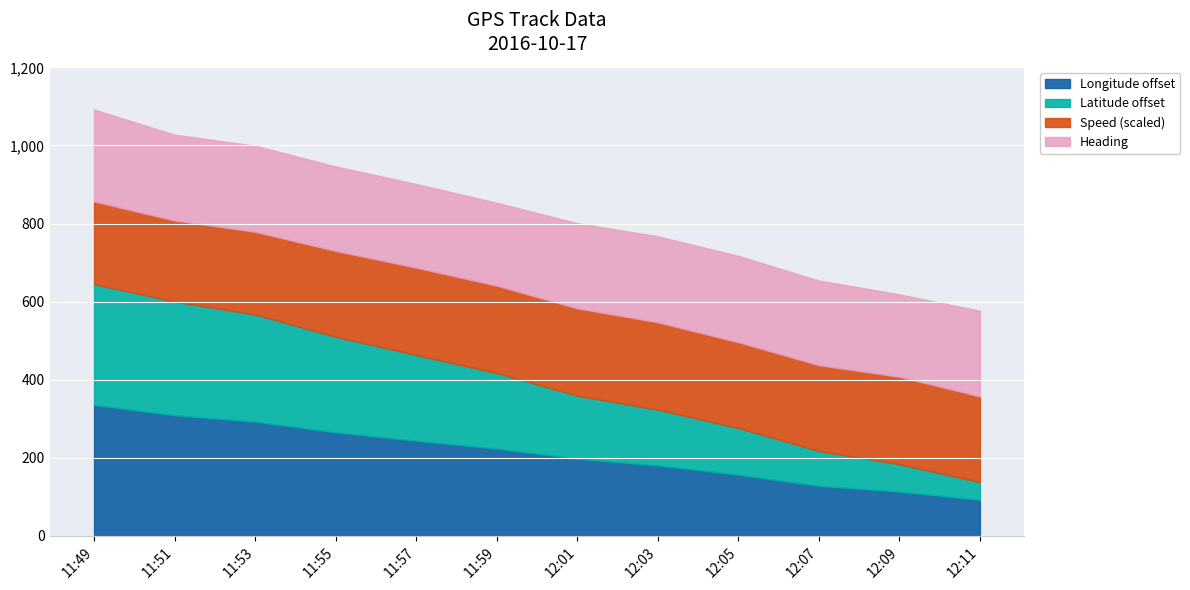

Which category has the highest value in the Longitude offset series?

11:49